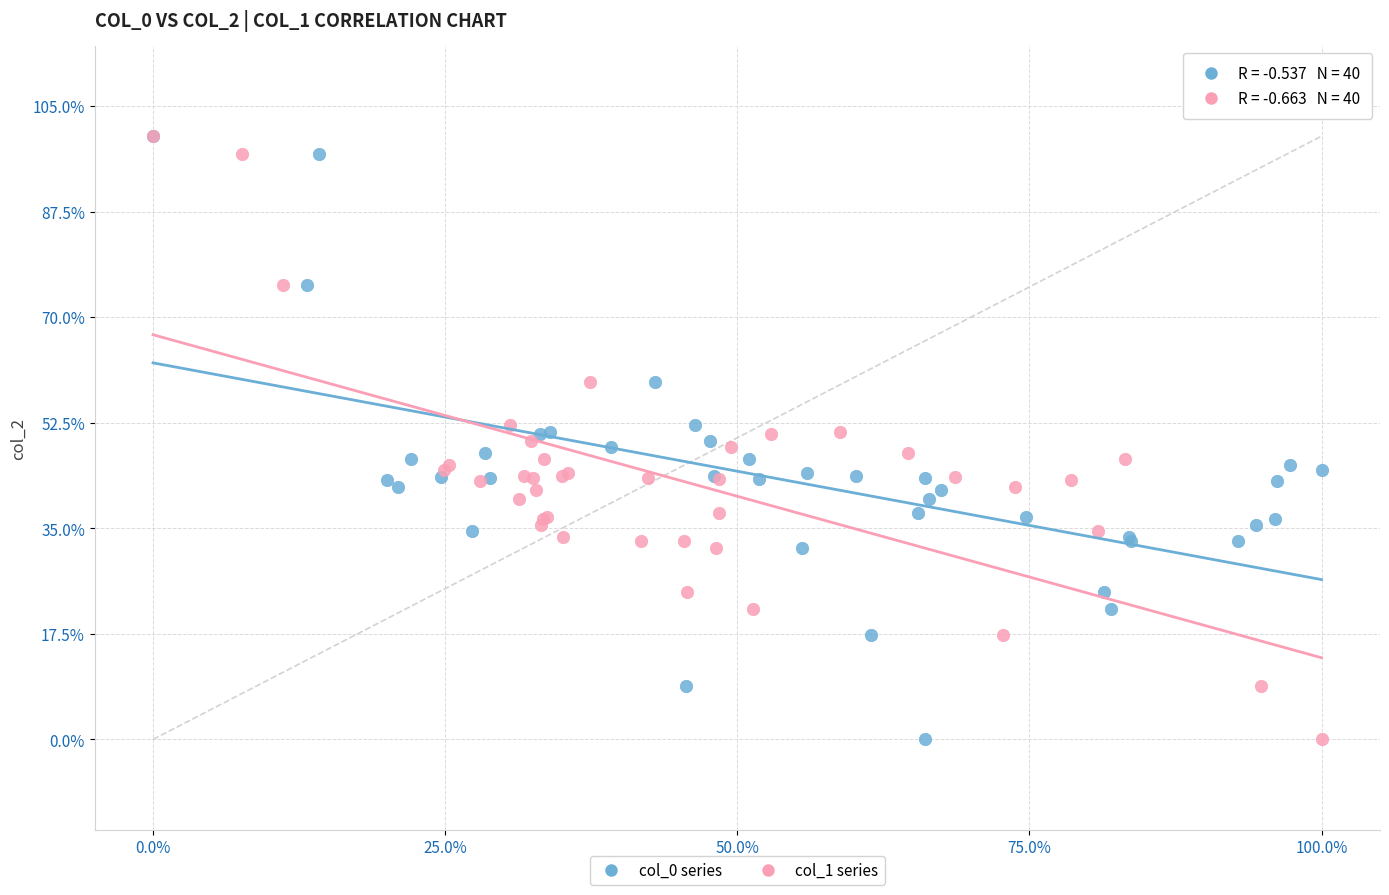

What are all the series names shown in the legend?

col_0 series, col_1 series